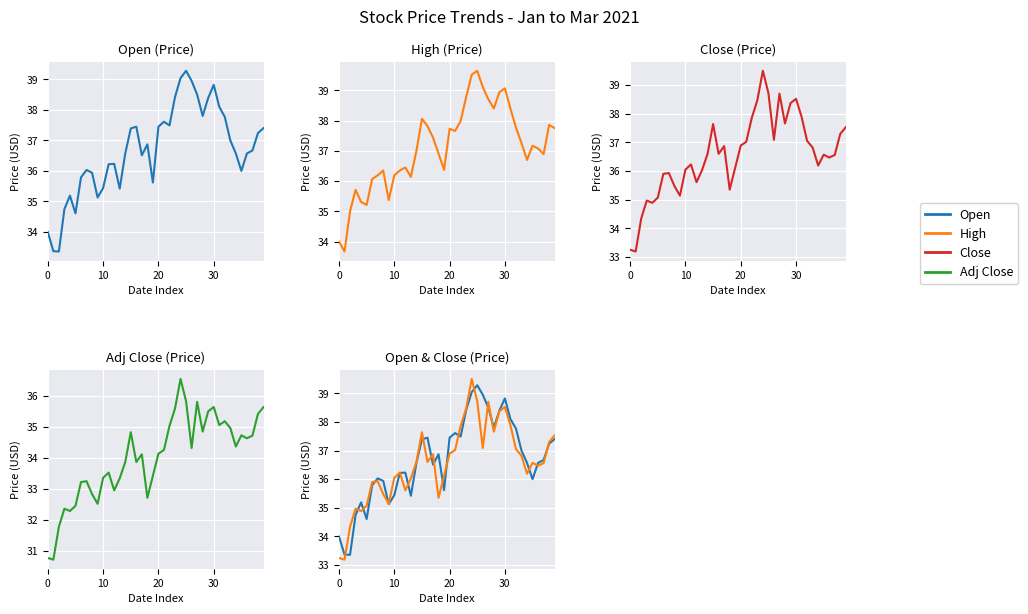

The value of Open at 14 is 36.6. True or false?

True